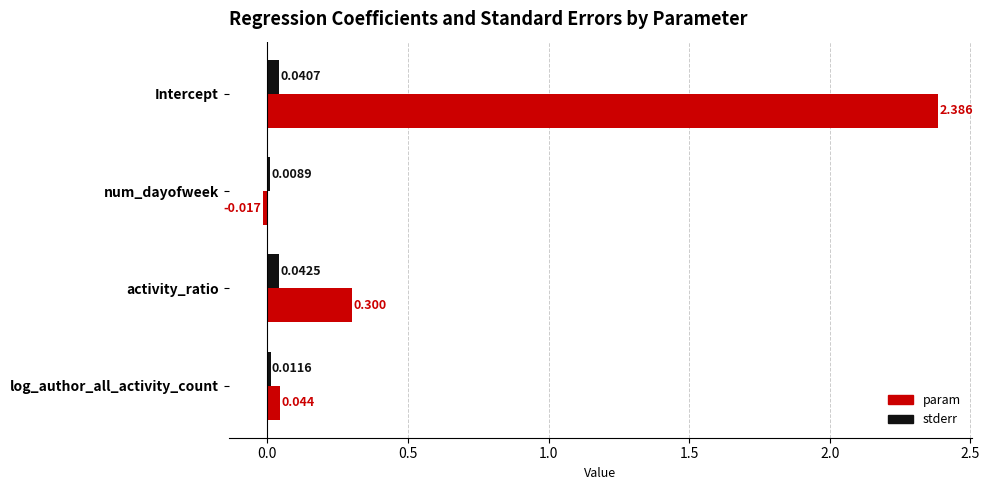

Rank the series at activity_ratio from highest to lowest value.

param, stderr